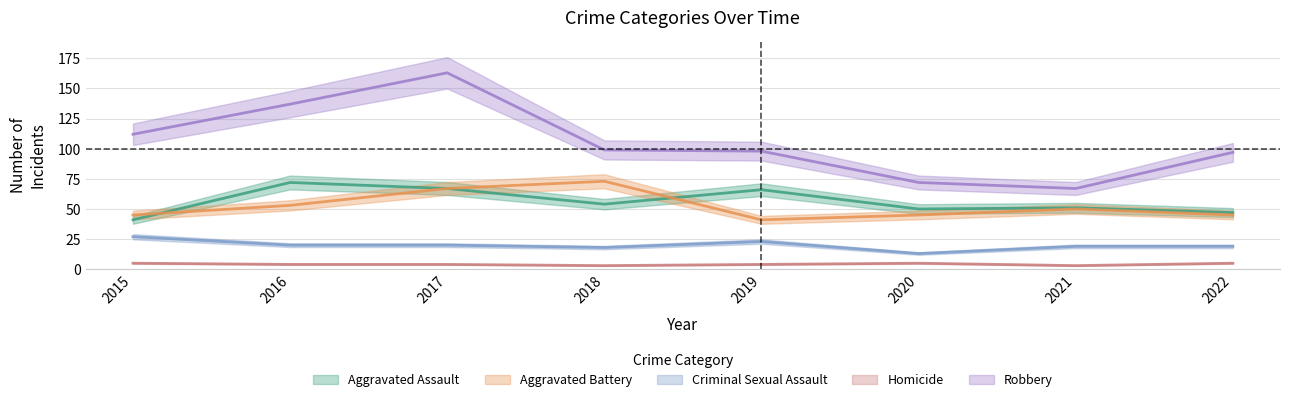

Reading left to right, list all the values displayed in this chart.

Aggravated Assault: 2015=41	2016=72	2017=67	2018=54	2019=66	2020=50	2021=51	2022=47
Aggravated Battery: 2015=45	2016=53	2017=67	2018=73	2019=41	2020=45	2021=50	2022=45
Criminal Sexual Assault: 2015=27	2016=20	2017=20	2018=18	2019=23	2020=13	2021=19	2022=19
Homicide: 2015=5	2016=4	2017=4	2018=3	2019=4	2020=5	2021=3	2022=5
Robbery: 2015=112	2016=137	2017=163	2018=99	2019=98	2020=72	2021=67	2022=97